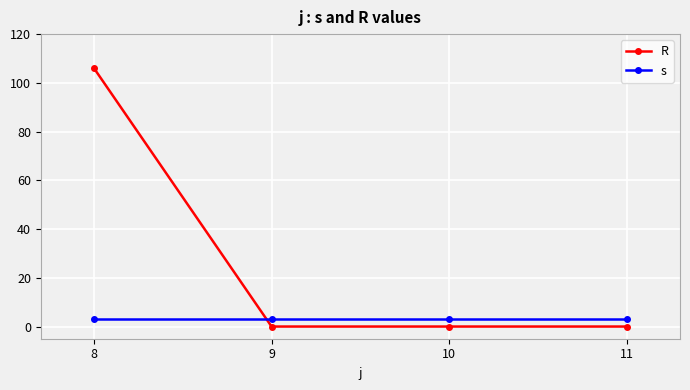

What is the difference between the R values at 8 and 11?

106